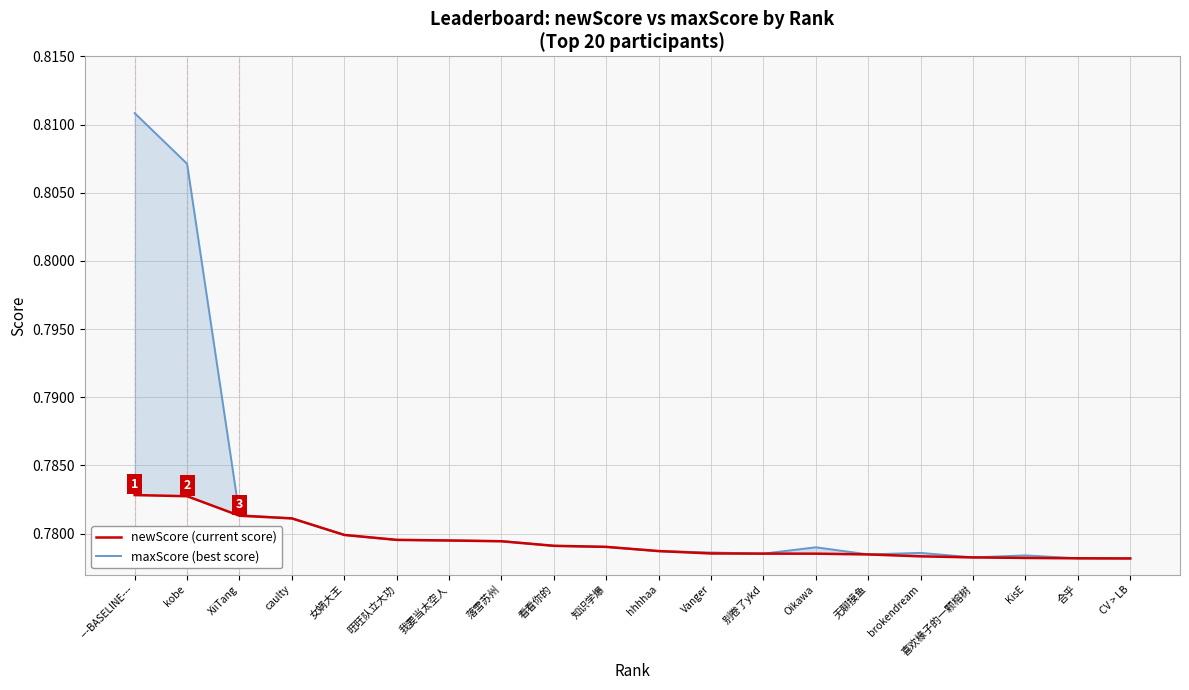

What is the approximate value of maxScore (best score) at 旺旺队立大功?

0.8